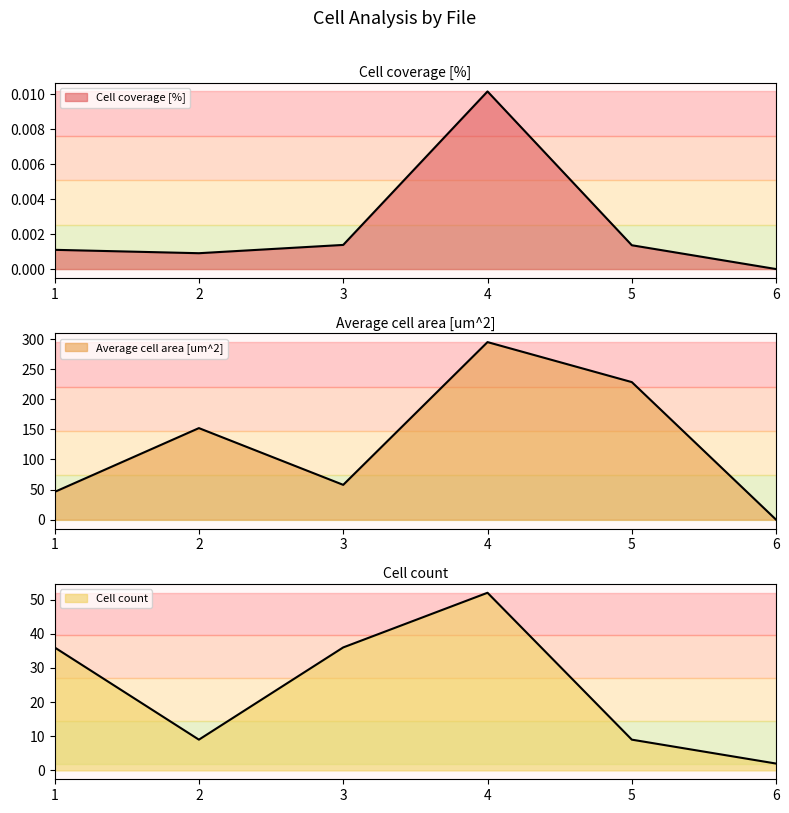

Which series has the largest total across all categories?

Average cell area [um^2]